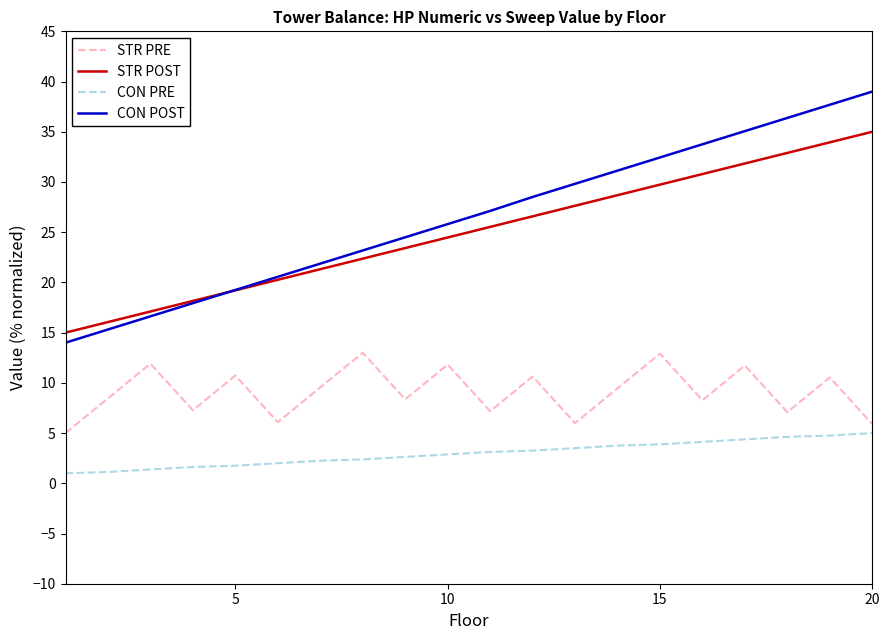

Rank the series by their maximum value, from lowest to highest.

CON PRE, STR PRE, STR POST, CON POST